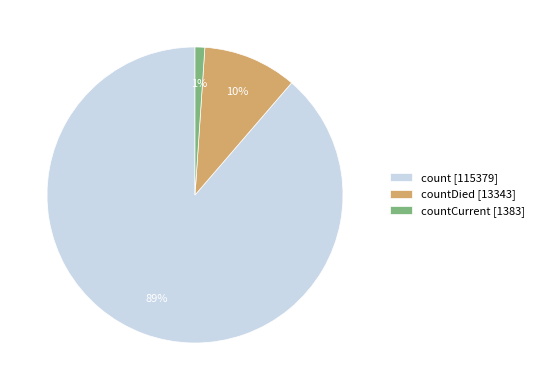

To the nearest percent, what portion does count [115379] represent?

89%